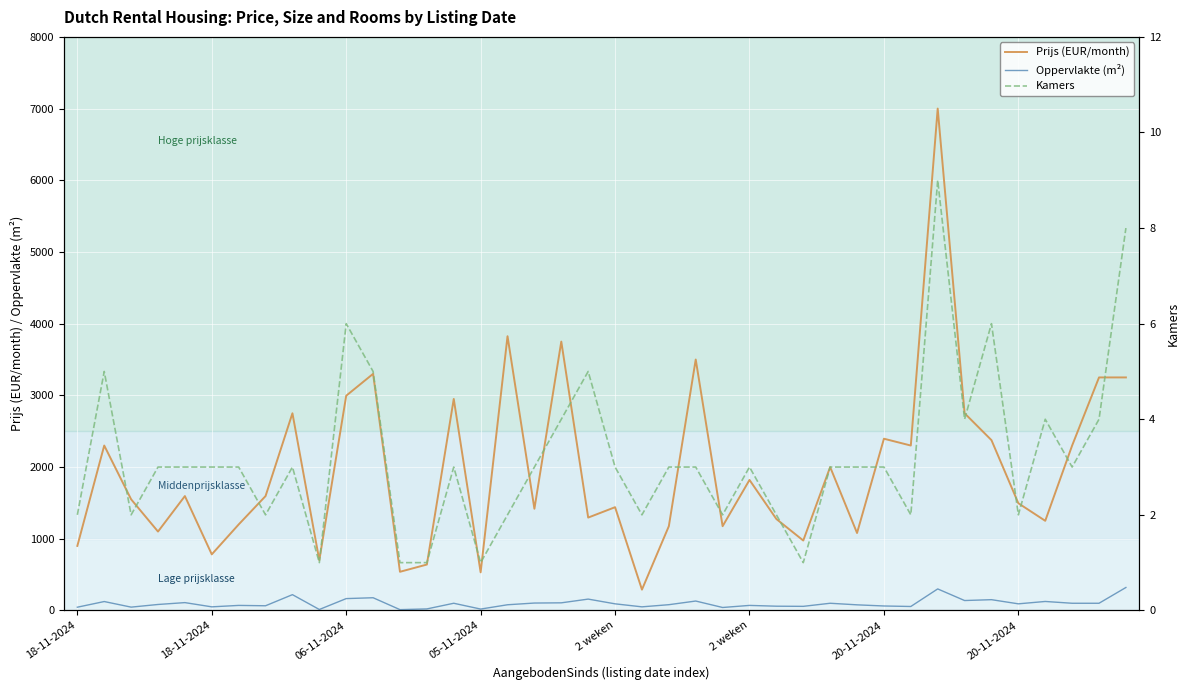

How many values in the Kamers series exceed 3?

11